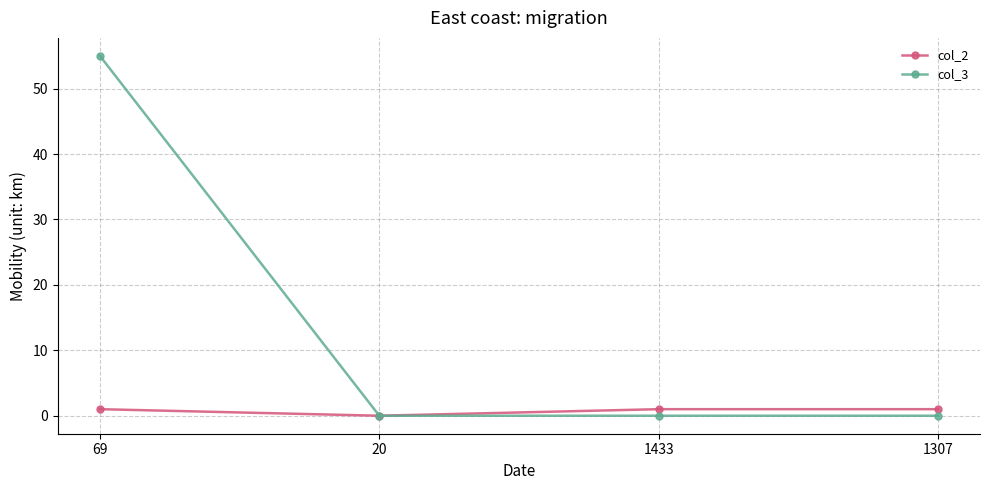

At how many categories does at least one series exceed 33?

1